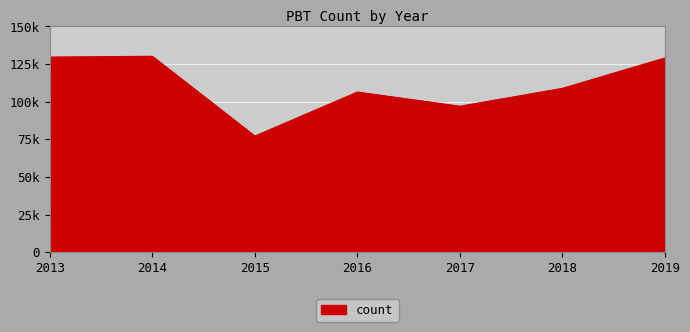

Is this an area chart (filled region under the line)?

Yes